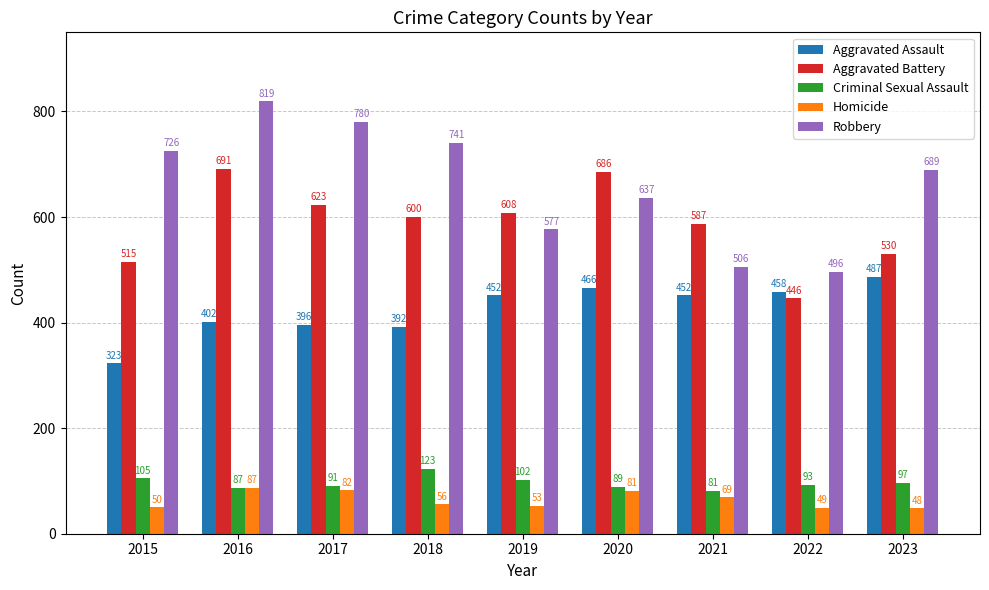

How many values in the Aggravated Assault series are below 452?

4